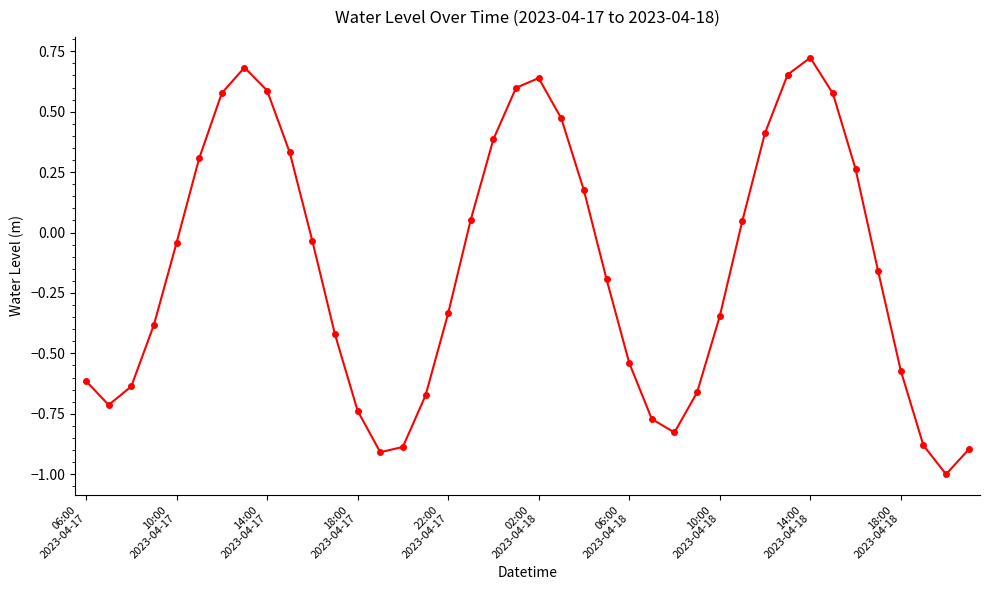

What is the minimum value shown in the chart?

-1.0